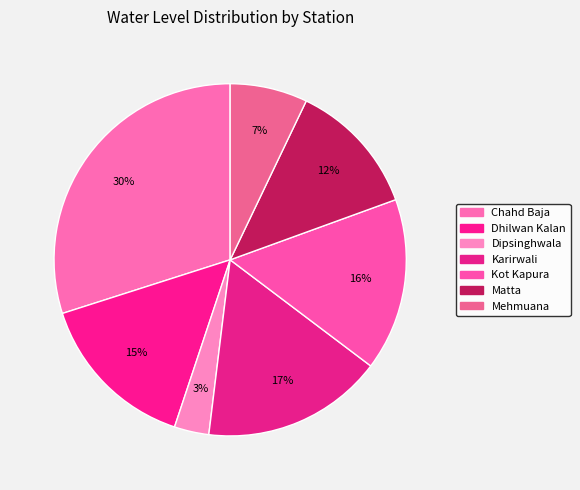

To the nearest percent, what percentage of the pie is Dhilwan Kalan?

15%